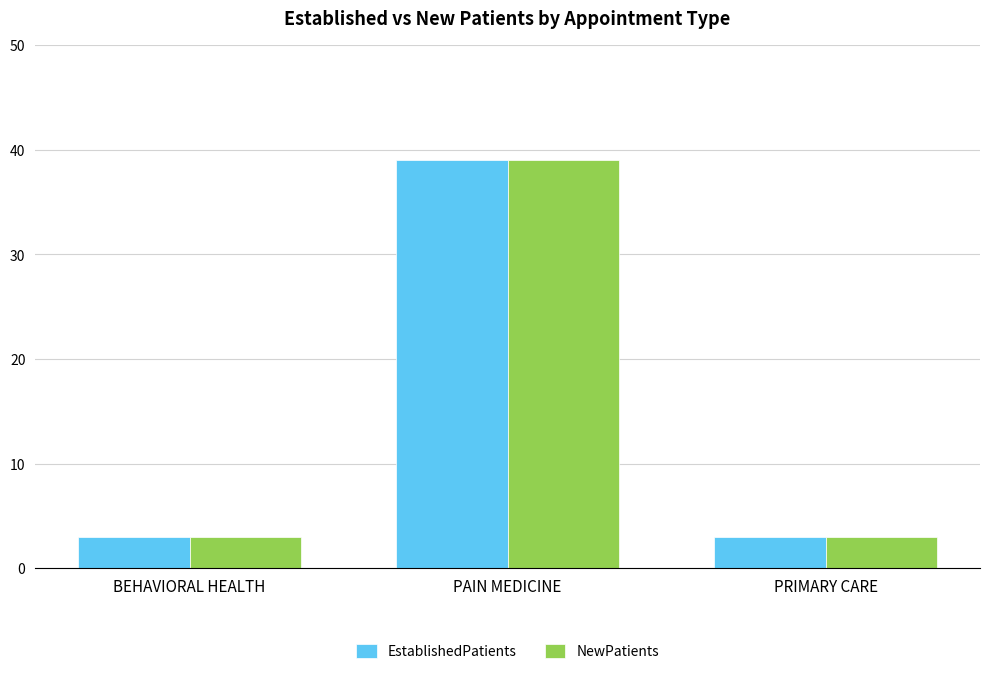

What is the sum of the EstablishedPatients values at PAIN MEDICINE and BEHAVIORAL HEALTH?

42